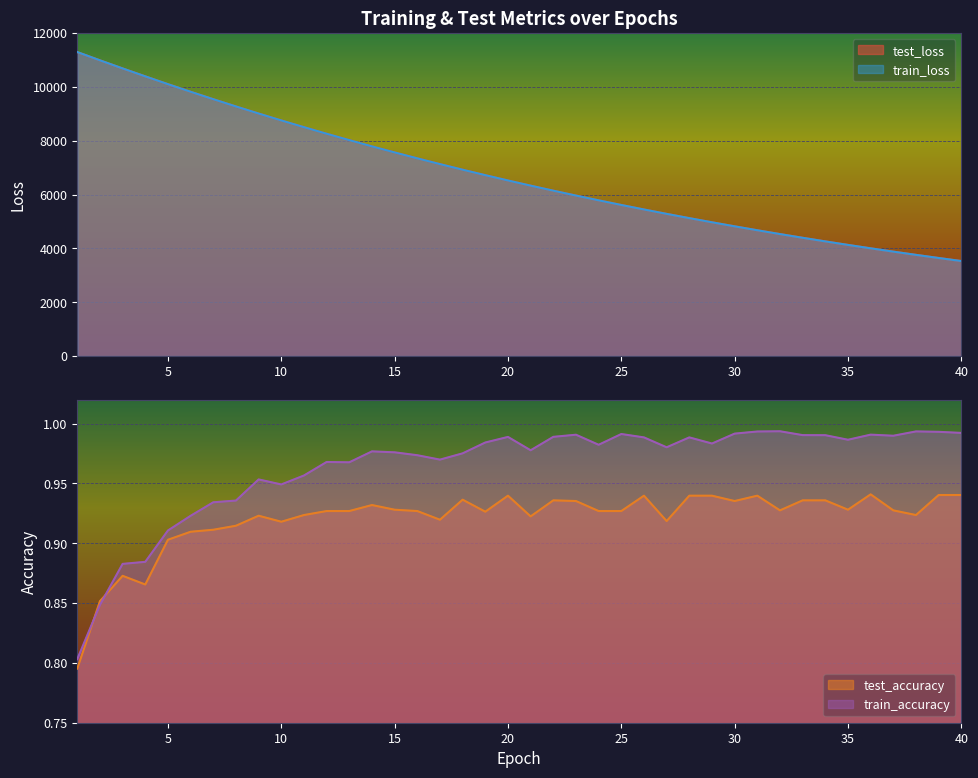

What is the difference between the second highest and second lowest values in the test_accuracy series?

0.1